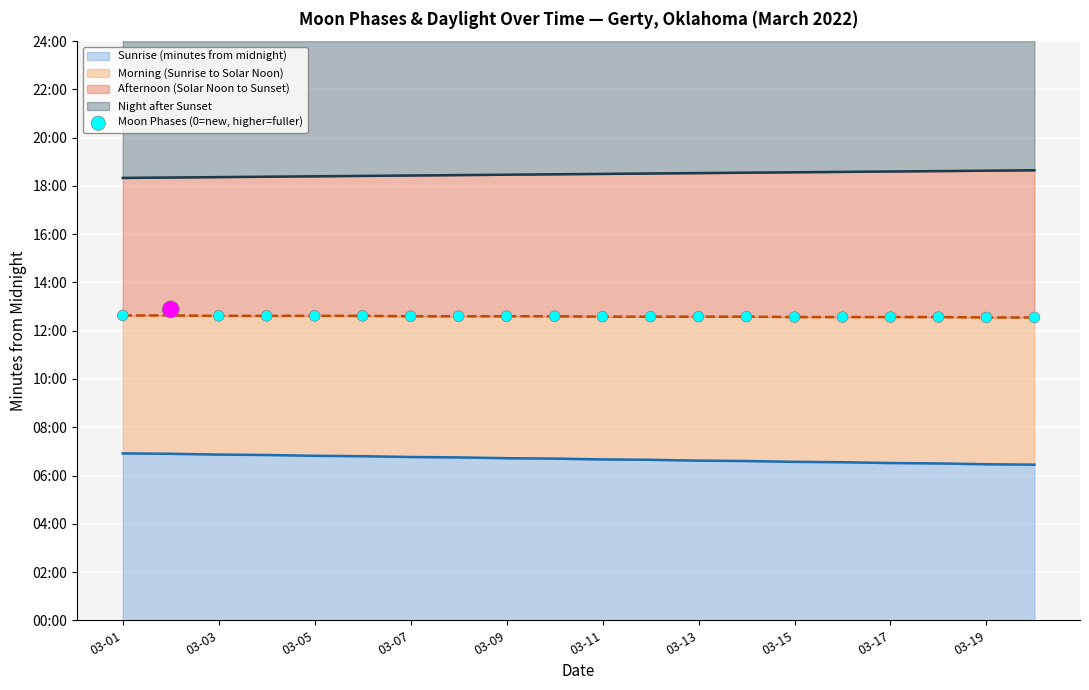

What is the change in value from 03-03 to 03-15?

-3